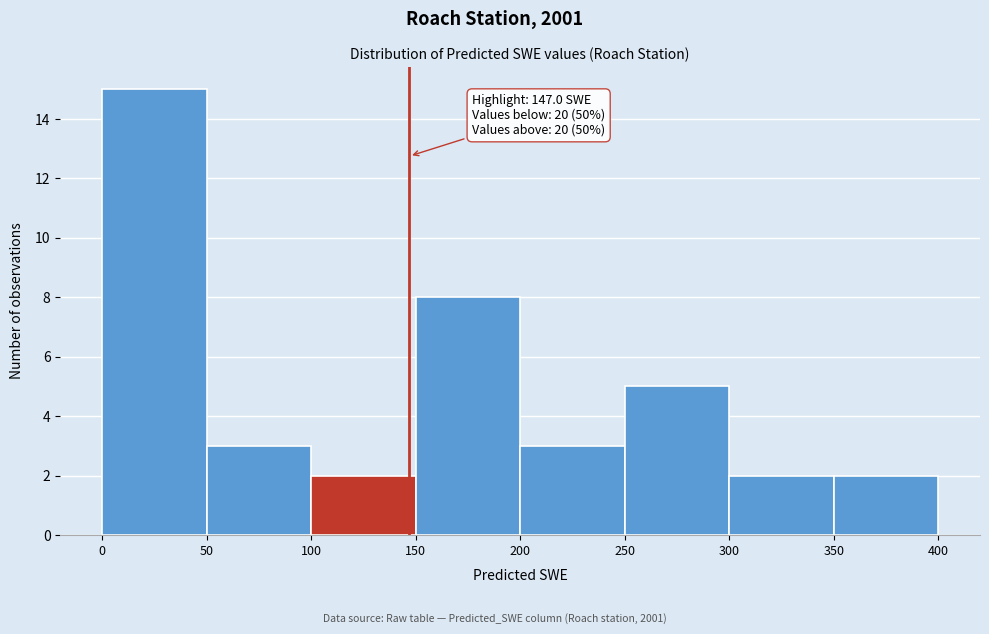

Over which range of the x-axis is the bar tallest?

0 to 50